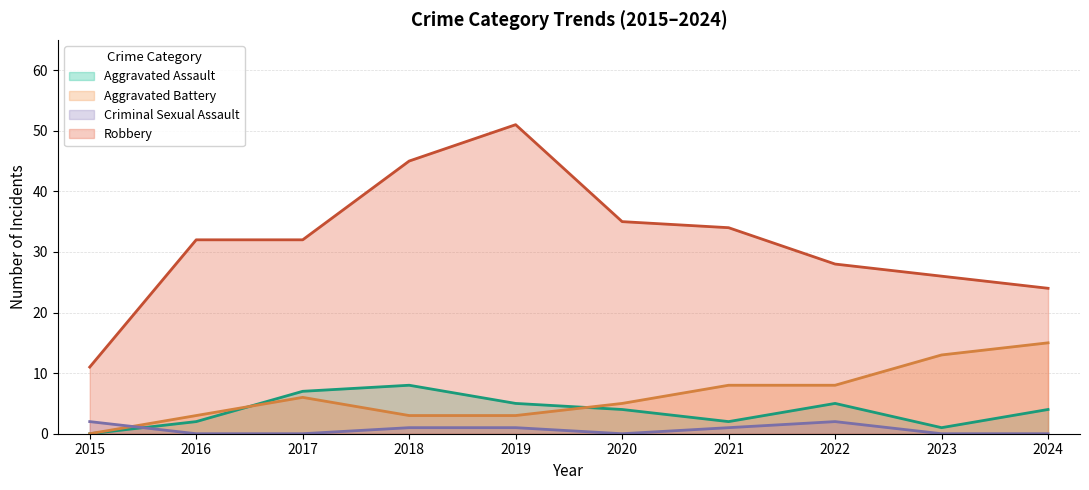

How many interior local peaks does the Robbery series have?

1